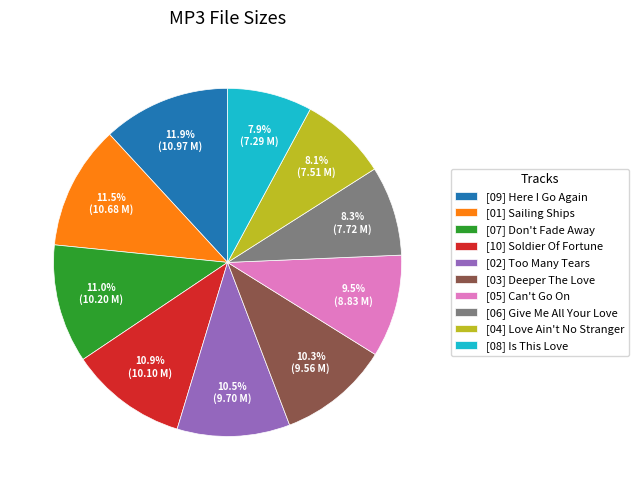

Is there any slice that represents more than half of the pie?

No